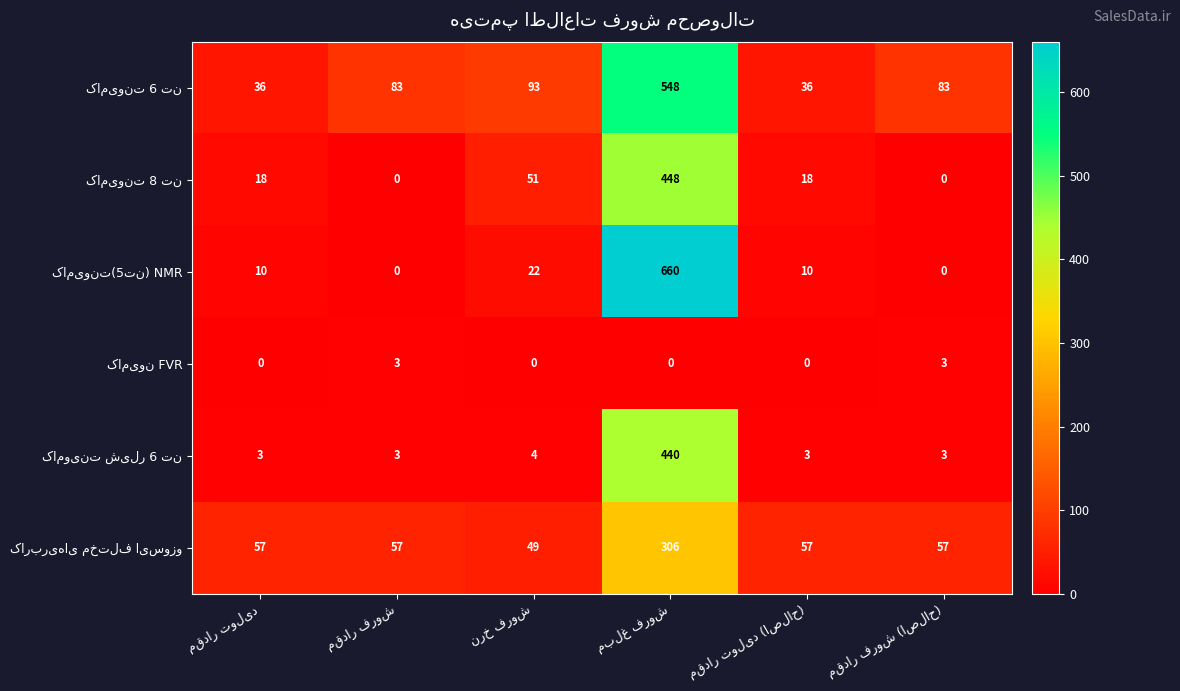

How many distinct data groups are displayed?

6